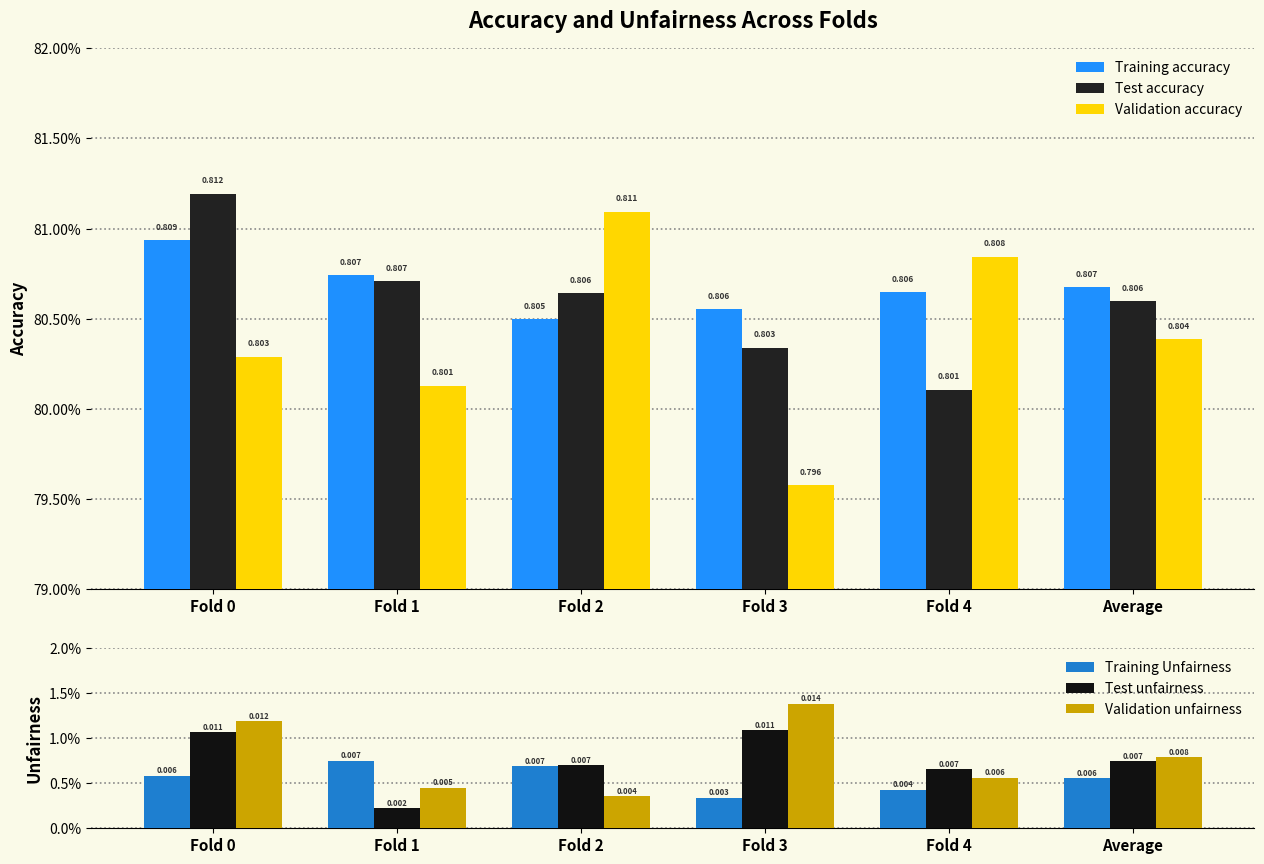

How many categories are shown in the chart?

6